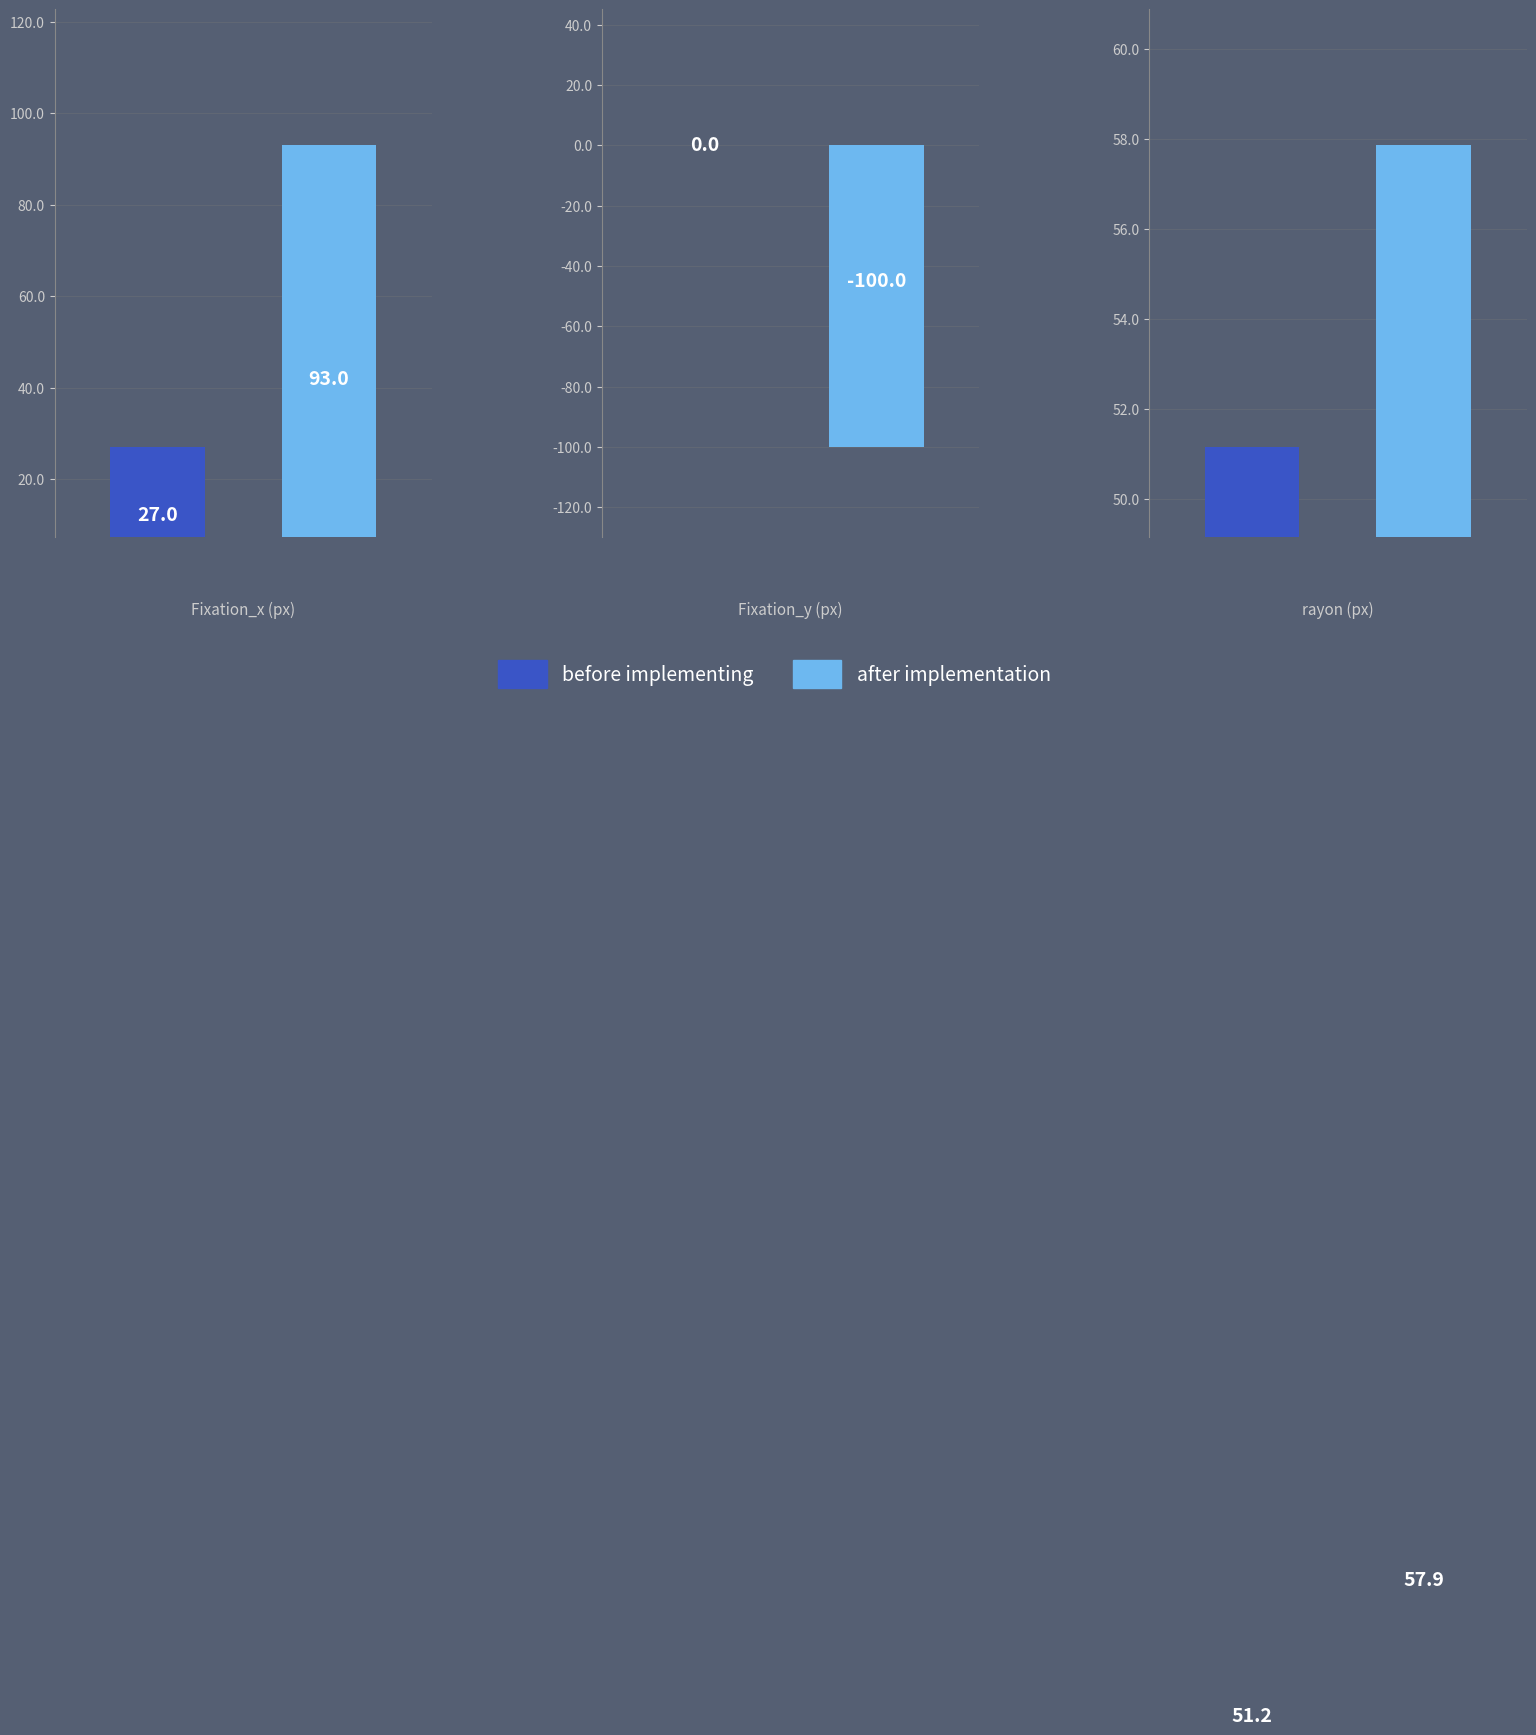

What are all the series names shown in the legend?

before implementing, after implementation